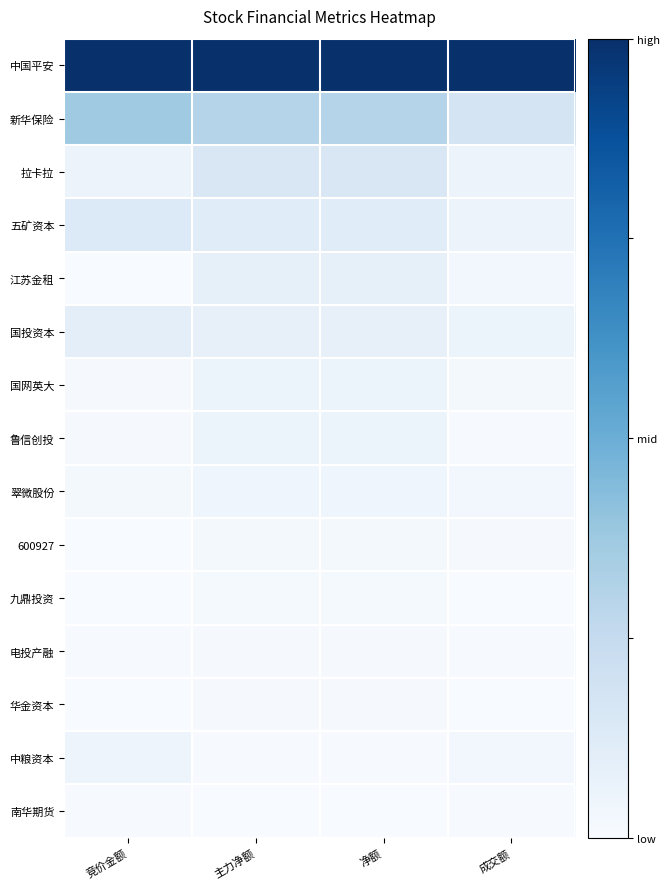

What is the total value across all series at 主力净额?

1.9